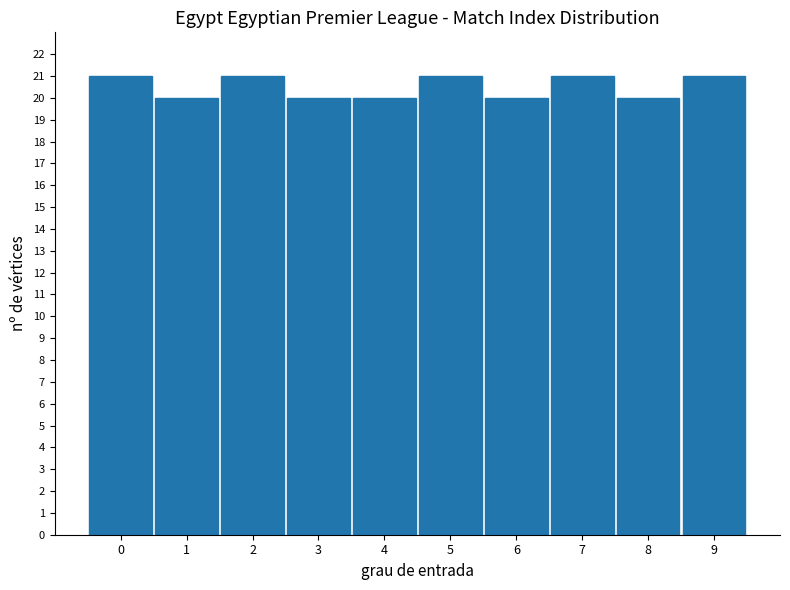

Reading right to left, extract all data points from this chart.

9=21	8=20	7=21	6=20	5=21	4=20	3=20	2=21	1=20	0=21